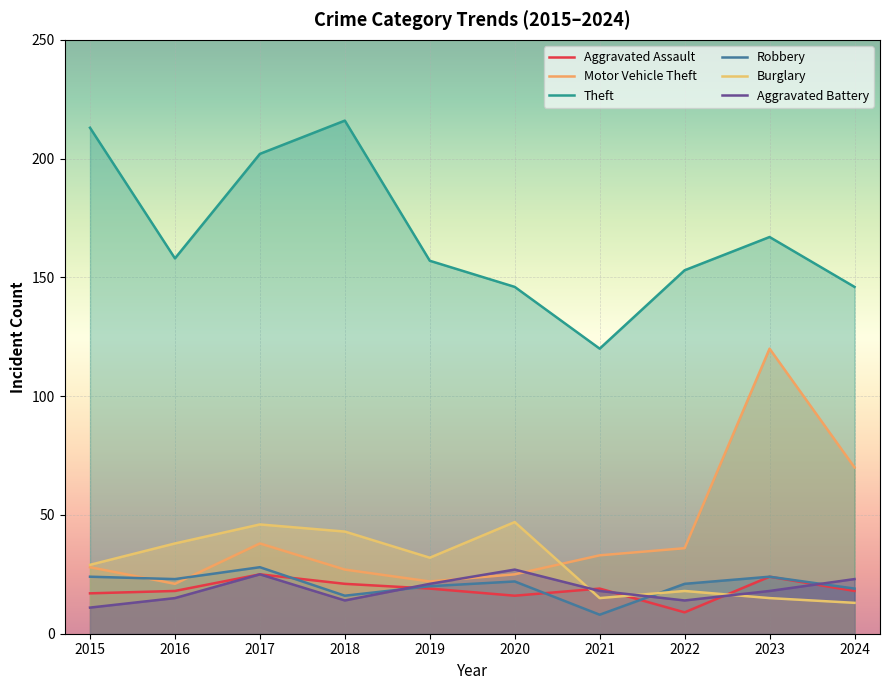

Is the value of Theft at 2015 greater than the value of Robbery at 2016?

Yes